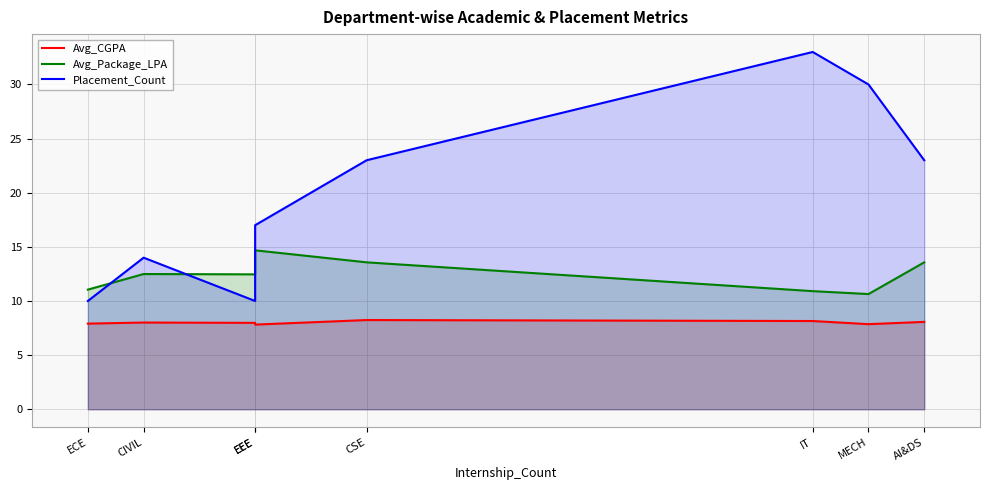

How many categories are shown in the chart?

8